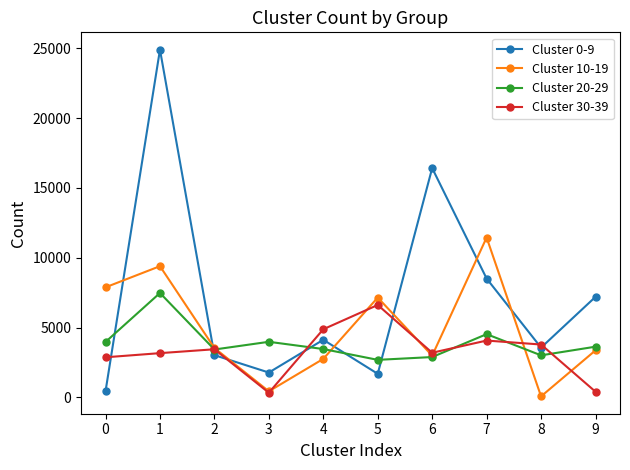

Rank the series by their average value, from highest to lowest.

Cluster 0-9, Cluster 10-19, Cluster 20-29, Cluster 30-39